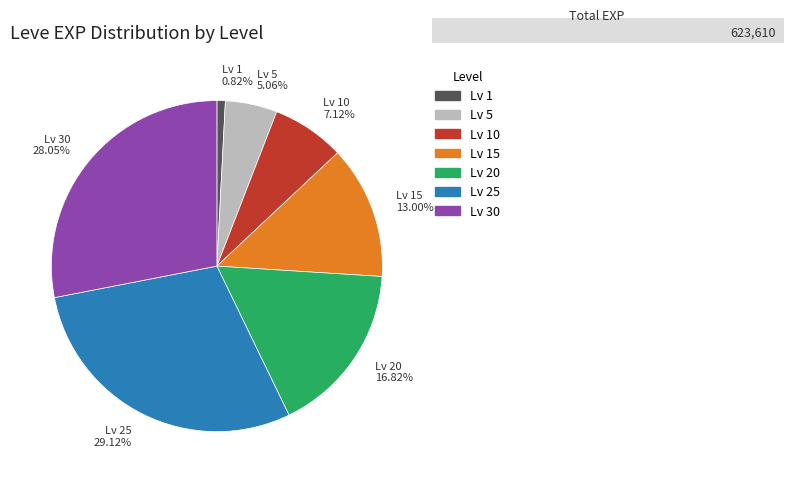

Between Lv 20 and Lv 25, which is larger?

Lv 25